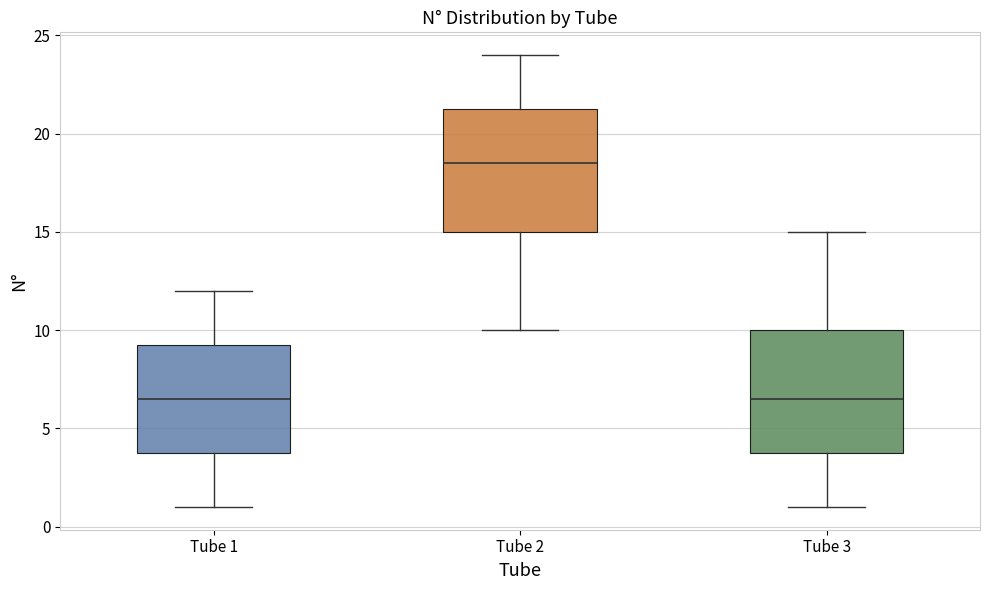

Reading left to right, transcribe this box plot: for each box, give where its median line is, the range the box spans, and where its two whiskers end, as read against the y-axis. The values are not printed on the chart, so give them approximately, as read against the axis.

Tube 1: median 6.5, box 4.0 to 9.5, whiskers 1.0 to 12.0
Tube 2: median 18.5, box 15.0 to 21.5, whiskers 10.0 to 24.0
Tube 3: median 6.5, box 4.0 to 10.0, whiskers 1.0 to 15.0